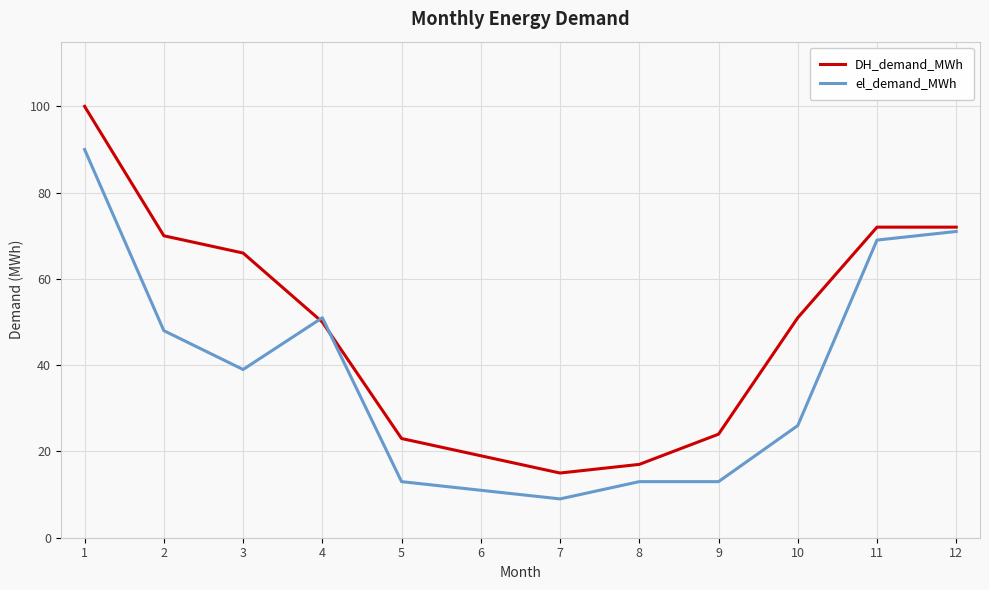

The value of el_demand_MWh at 11 is 69. True or false?

True